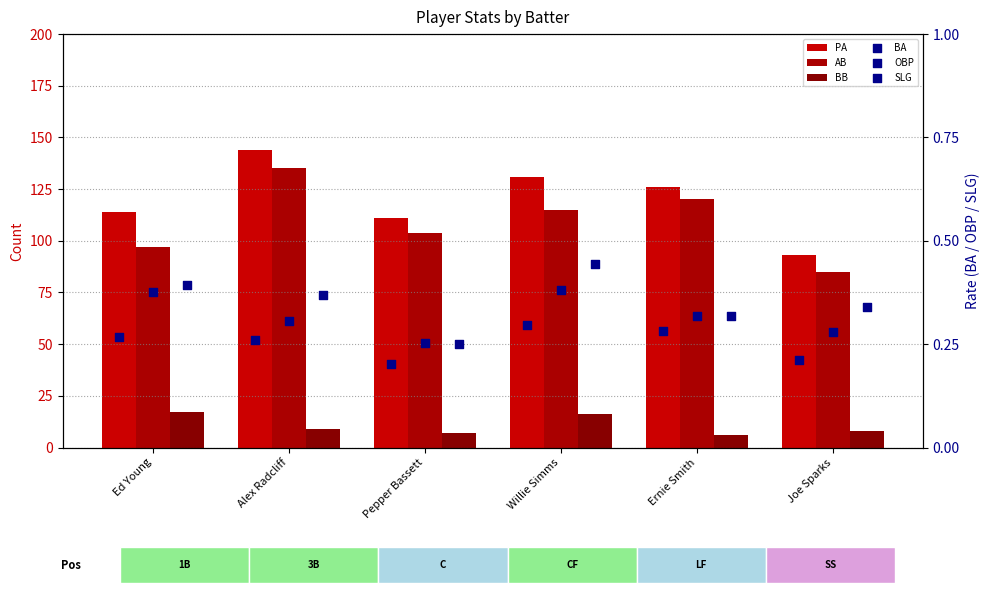

At which category is the sum across all series the highest?

Alex Radcliff